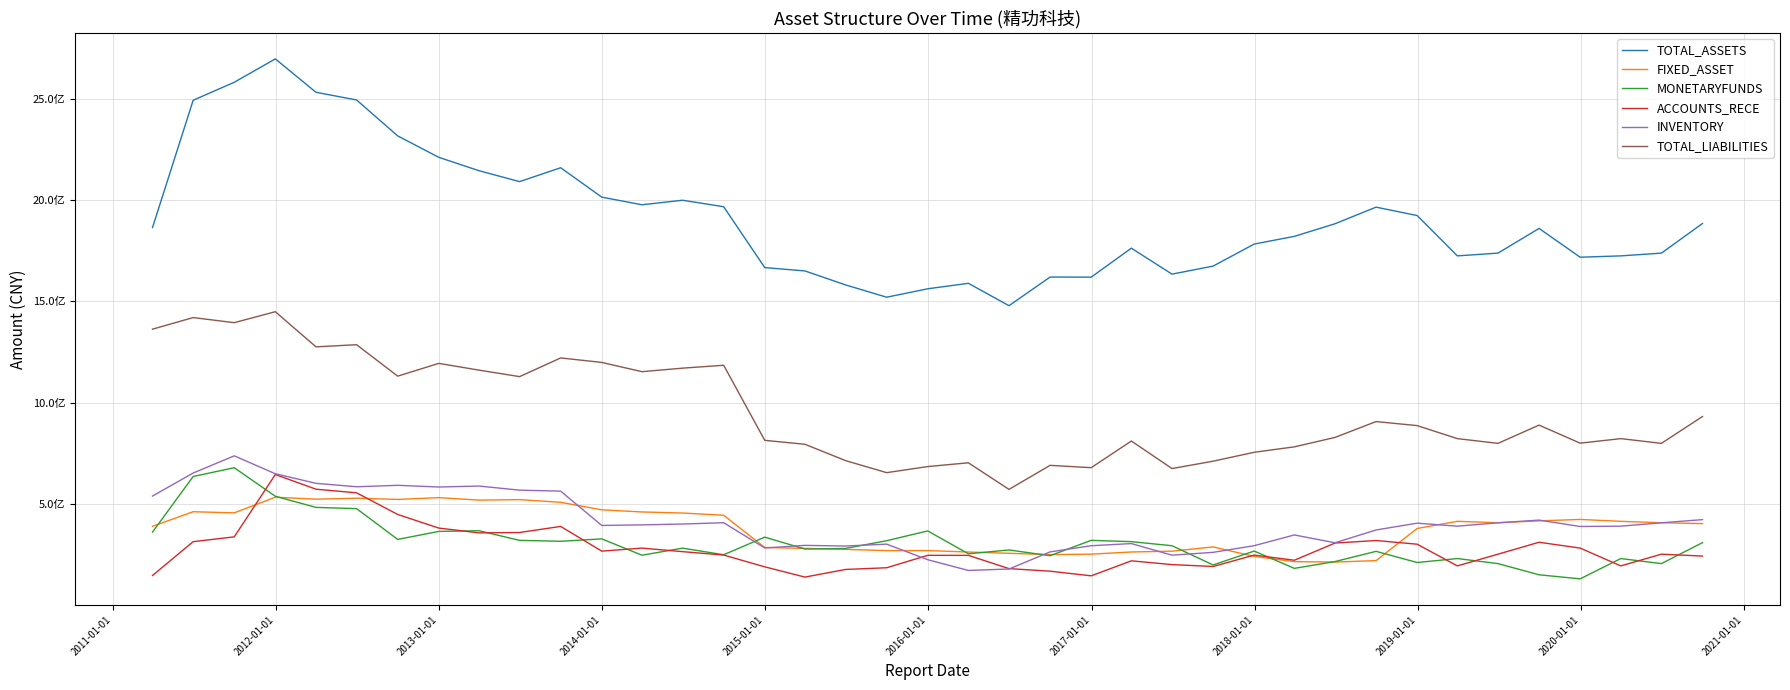

What are all the series names shown in the legend?

TOTAL_ASSETS, FIXED_ASSET, MONETARYFUNDS, ACCOUNTS_RECE, INVENTORY, TOTAL_LIABILITIES